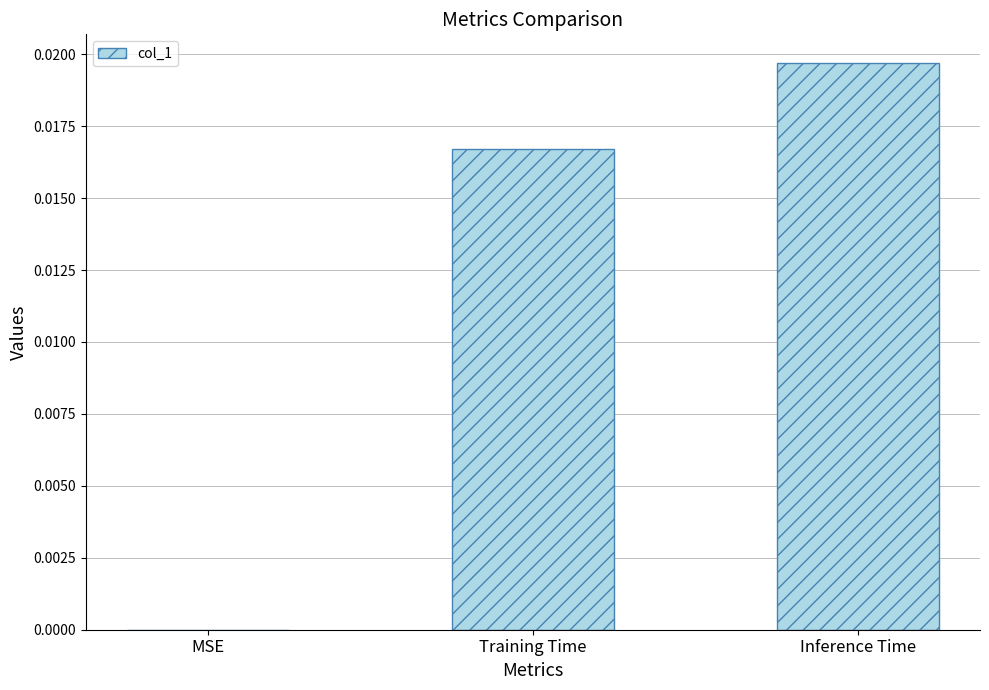

At which category does the chart reach its peak across all series?

Inference Time